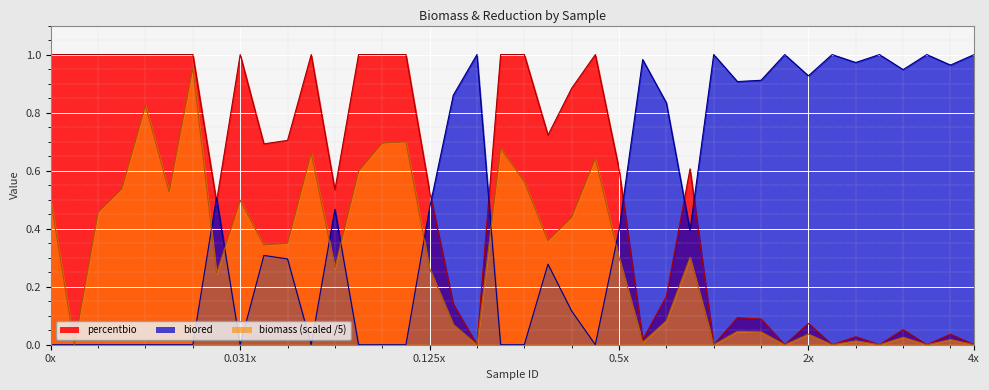

True or false: biomass and percentbio intersect in this chart.

False